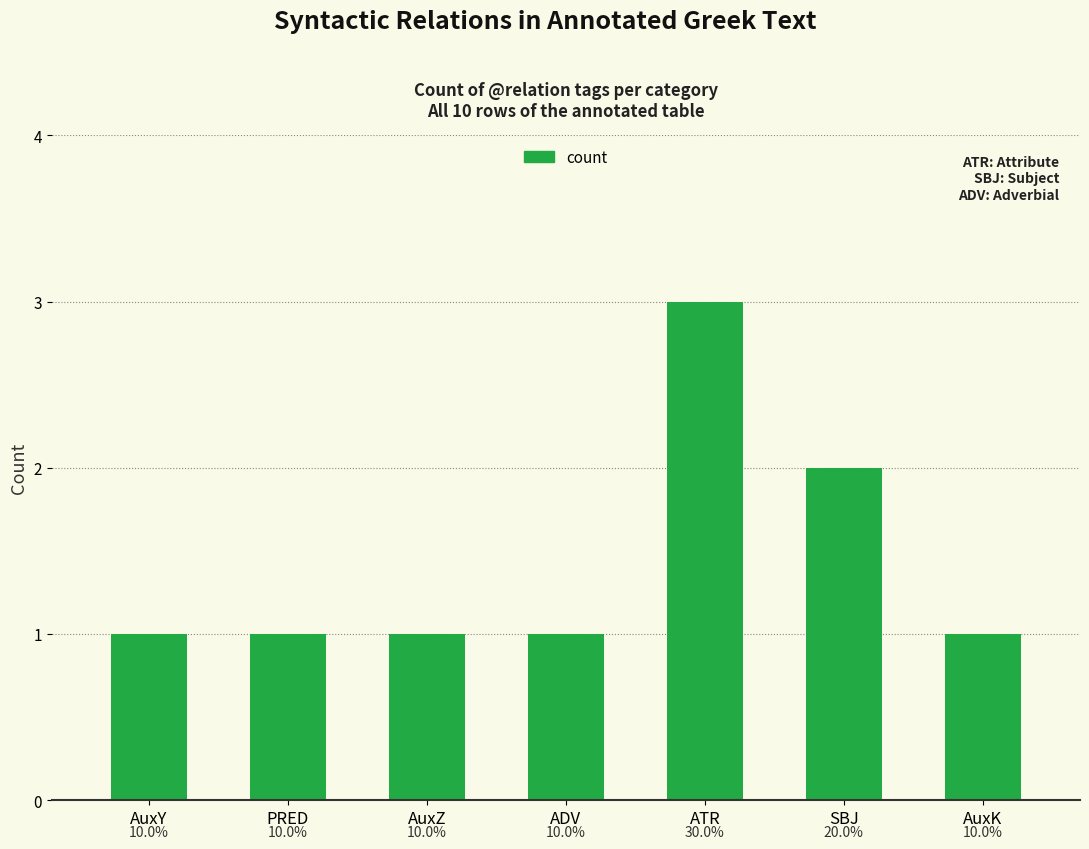

Rank the categories by value from highest to lowest.

ATR, SBJ, AuxY, PRED, AuxZ, ADV, AuxK